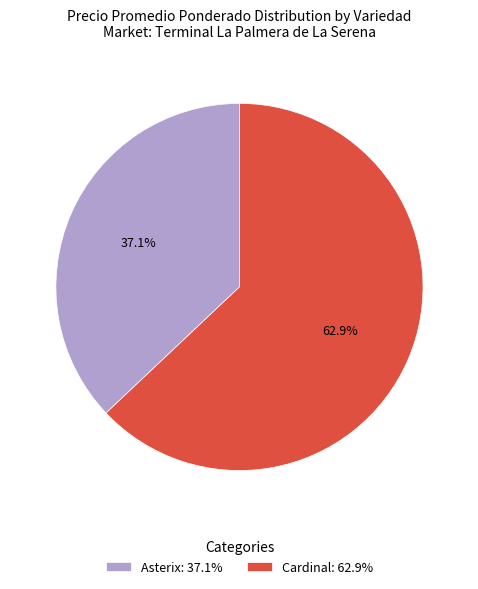

Is Cardinal: 62.9% the majority of the pie?

Yes